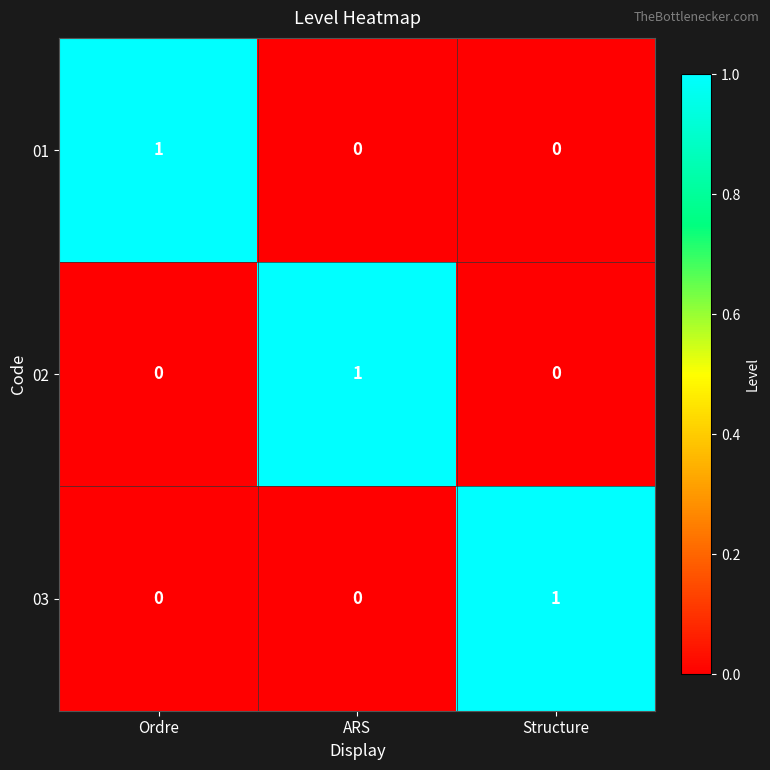

Which category has the highest value in the 03 series?

Structure